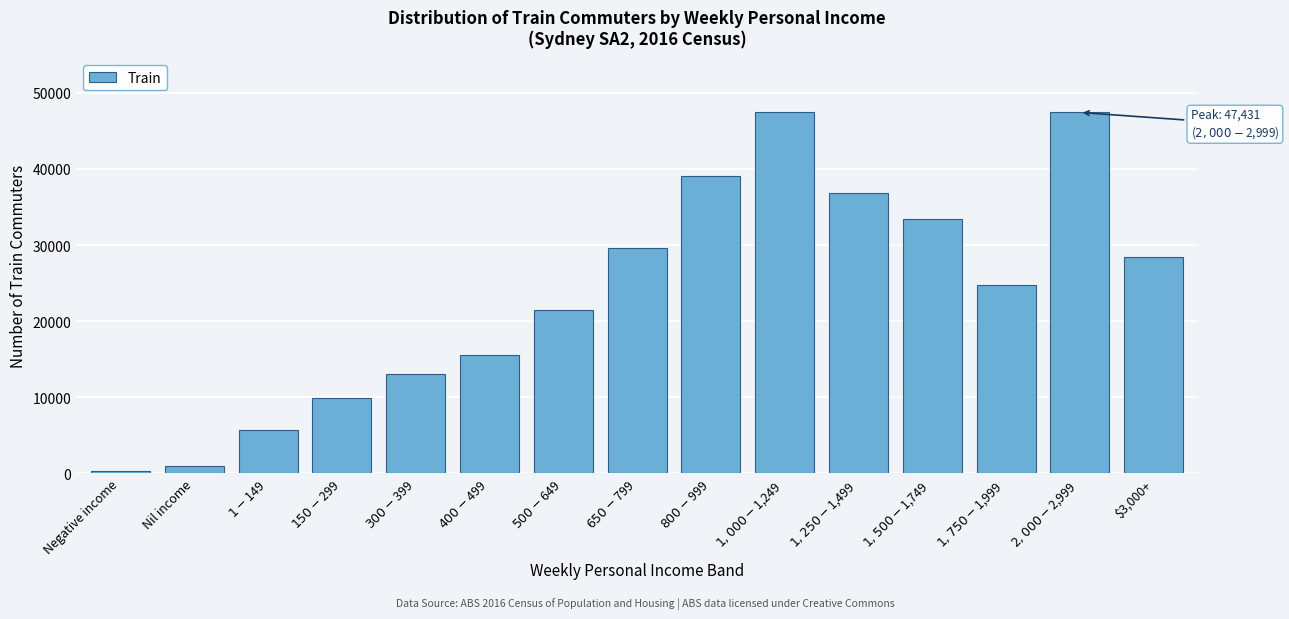

What is the average value?

23596